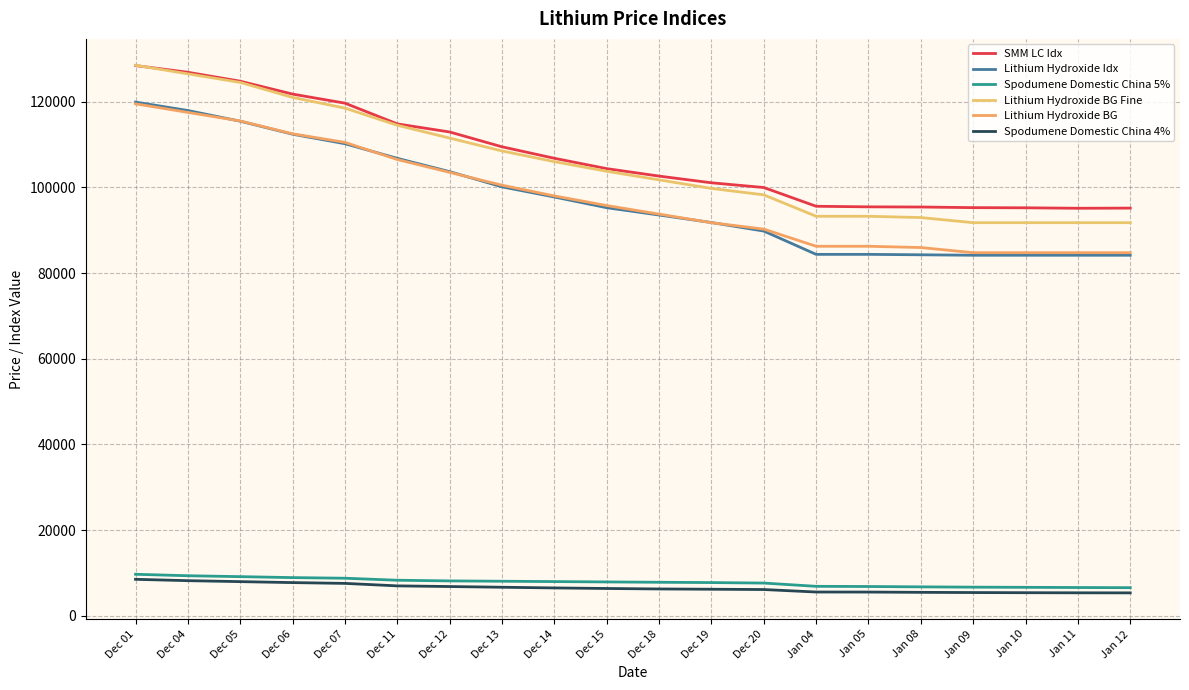

What is the difference between the highest and lowest values at Dec 18?

96378